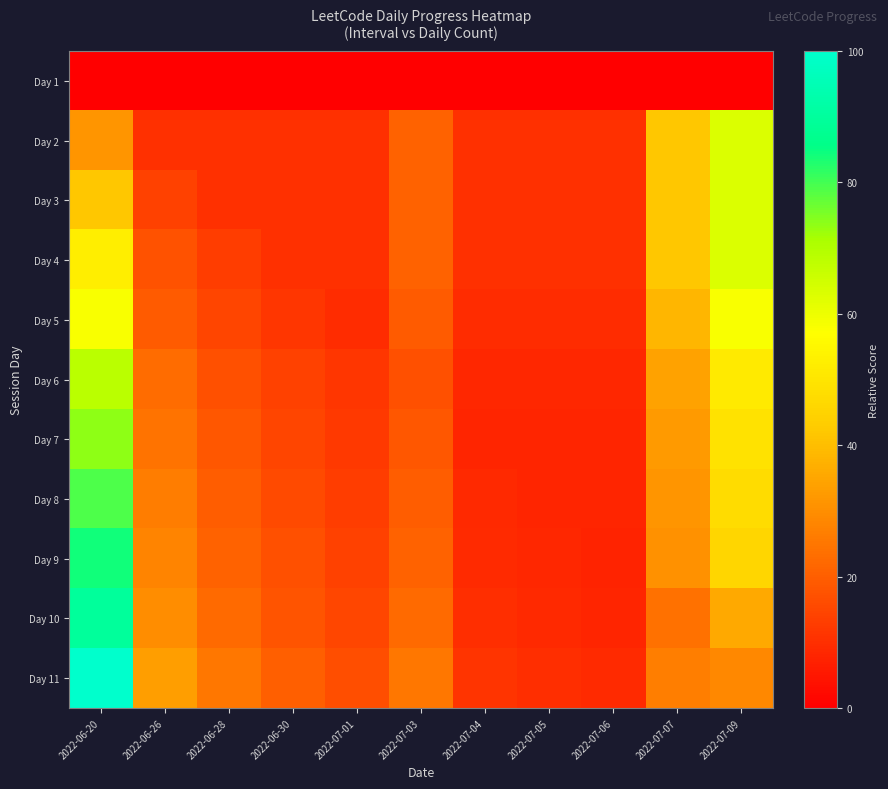

Reading left to right, what are all the values shown in this chart?

Day 1: 2022-06-20=0.0	2022-06-26=0.0	2022-06-28=0.0	2022-06-30=0.0	2022-07-01=0.0	2022-07-03=0.0	2022-07-04=0.0	2022-07-05=0.0	2022-07-06=0.0	2022-07-07=0.0	2022-07-09=0.0
Day 2: 2022-06-20=31.6	2022-06-26=10.5	2022-06-28=10.5	2022-06-30=10.5	2022-07-01=10.5	2022-07-03=21.1	2022-07-04=10.5	2022-07-05=10.5	2022-07-06=10.5	2022-07-07=42.1	2022-07-09=63.2
Day 3: 2022-06-20=42.1	2022-06-26=14.0	2022-06-28=10.5	2022-06-30=10.5	2022-07-01=10.5	2022-07-03=21.1	2022-07-04=10.5	2022-07-05=10.5	2022-07-06=10.5	2022-07-07=42.1	2022-07-09=63.2
Day 4: 2022-06-20=52.6	2022-06-26=17.5	2022-06-28=13.2	2022-06-30=10.5	2022-07-01=10.5	2022-07-03=21.1	2022-07-04=10.5	2022-07-05=10.5	2022-07-06=10.5	2022-07-07=42.1	2022-07-09=63.2
Day 5: 2022-06-20=57.9	2022-06-26=19.3	2022-06-28=14.5	2022-06-30=11.6	2022-07-01=9.6	2022-07-03=19.3	2022-07-04=9.6	2022-07-05=9.6	2022-07-06=9.6	2022-07-07=38.6	2022-07-09=57.9
Day 6: 2022-06-20=68.4	2022-06-26=22.8	2022-06-28=17.1	2022-06-30=13.7	2022-07-01=11.4	2022-07-03=17.1	2022-07-04=8.6	2022-07-05=8.6	2022-07-06=8.6	2022-07-07=34.2	2022-07-09=51.3
Day 7: 2022-06-20=73.7	2022-06-26=24.6	2022-06-28=18.4	2022-06-30=14.7	2022-07-01=12.3	2022-07-03=18.4	2022-07-04=8.2	2022-07-05=8.2	2022-07-06=8.2	2022-07-07=32.7	2022-07-09=49.1
Day 8: 2022-06-20=78.9	2022-06-26=26.3	2022-06-28=19.7	2022-06-30=15.8	2022-07-01=13.2	2022-07-03=19.7	2022-07-04=8.8	2022-07-05=7.9	2022-07-06=7.9	2022-07-07=31.6	2022-07-09=47.4
Day 9: 2022-06-20=84.2	2022-06-26=28.1	2022-06-28=21.1	2022-06-30=16.8	2022-07-01=14.0	2022-07-03=21.1	2022-07-04=9.4	2022-07-05=8.4	2022-07-06=7.7	2022-07-07=30.6	2022-07-09=45.9
Day 10: 2022-06-20=89.5	2022-06-26=29.8	2022-06-28=22.4	2022-06-30=17.9	2022-07-01=14.9	2022-07-03=22.4	2022-07-04=9.9	2022-07-05=8.9	2022-07-06=8.1	2022-07-07=23.9	2022-07-09=35.8
Day 11: 2022-06-20=100.0	2022-06-26=33.3	2022-06-28=25.0	2022-06-30=20.0	2022-07-01=16.7	2022-07-03=25.0	2022-07-04=11.1	2022-07-05=10.0	2022-07-06=9.1	2022-07-07=26.7	2022-07-09=28.6